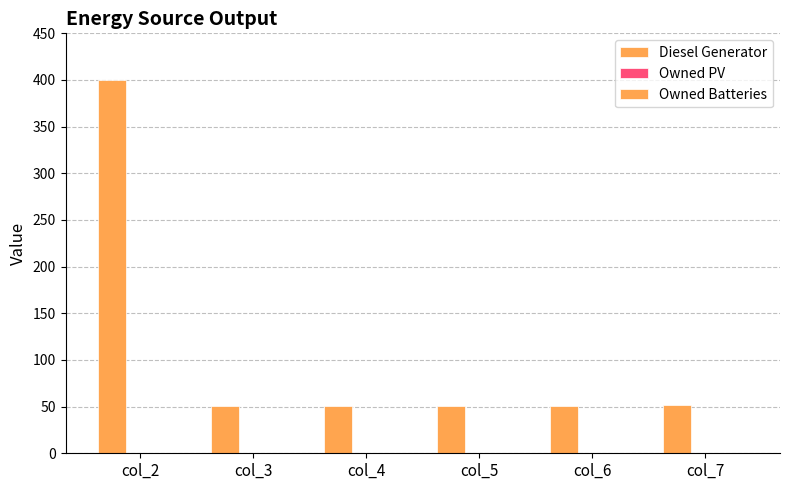

Reading left to right, extract all data points from this chart.

Diesel Generator: 400.0	51.0	51.0	51.0	51.0	52.0
Owned PV: 0.0	0.0	0.0	0.0	0.0	0.0
Owned Batteries: 0.0	0.0	0.0	0.0	0.0	0.0